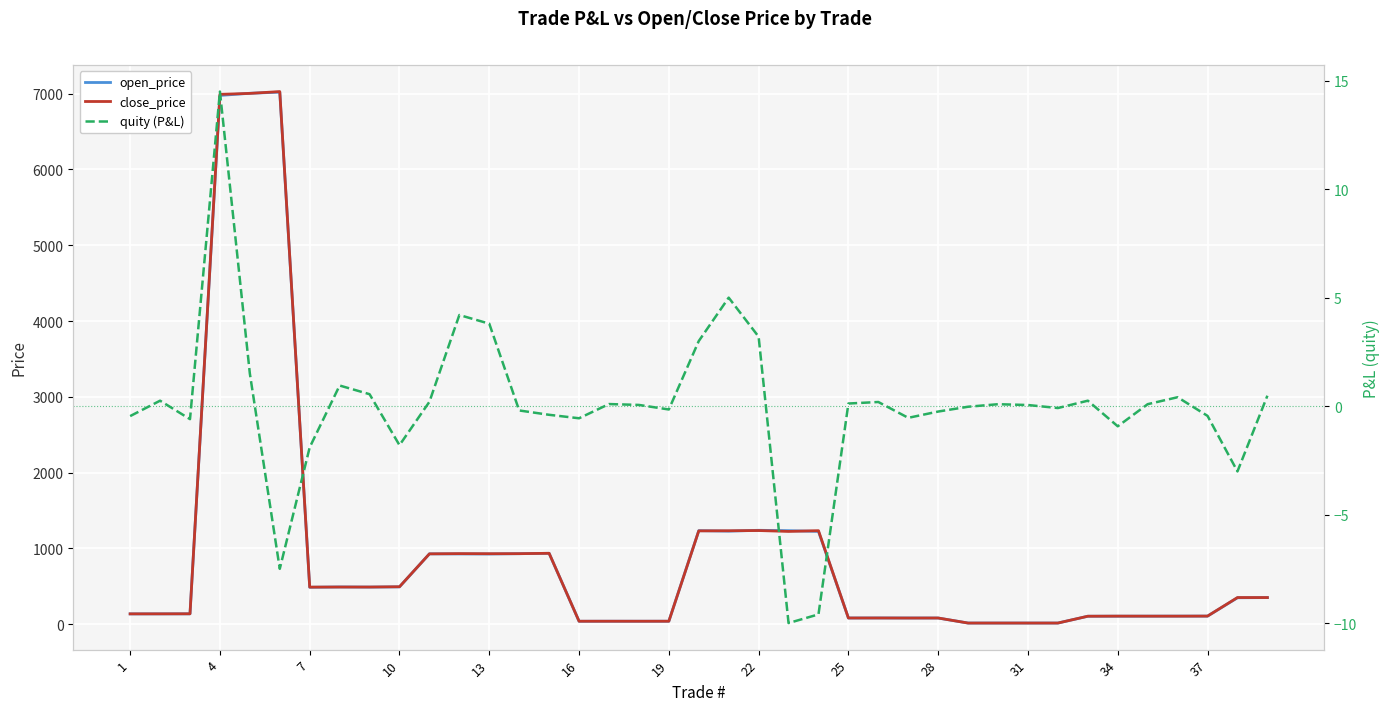

The value of close_price at 22 is 841.6. True or false?

False